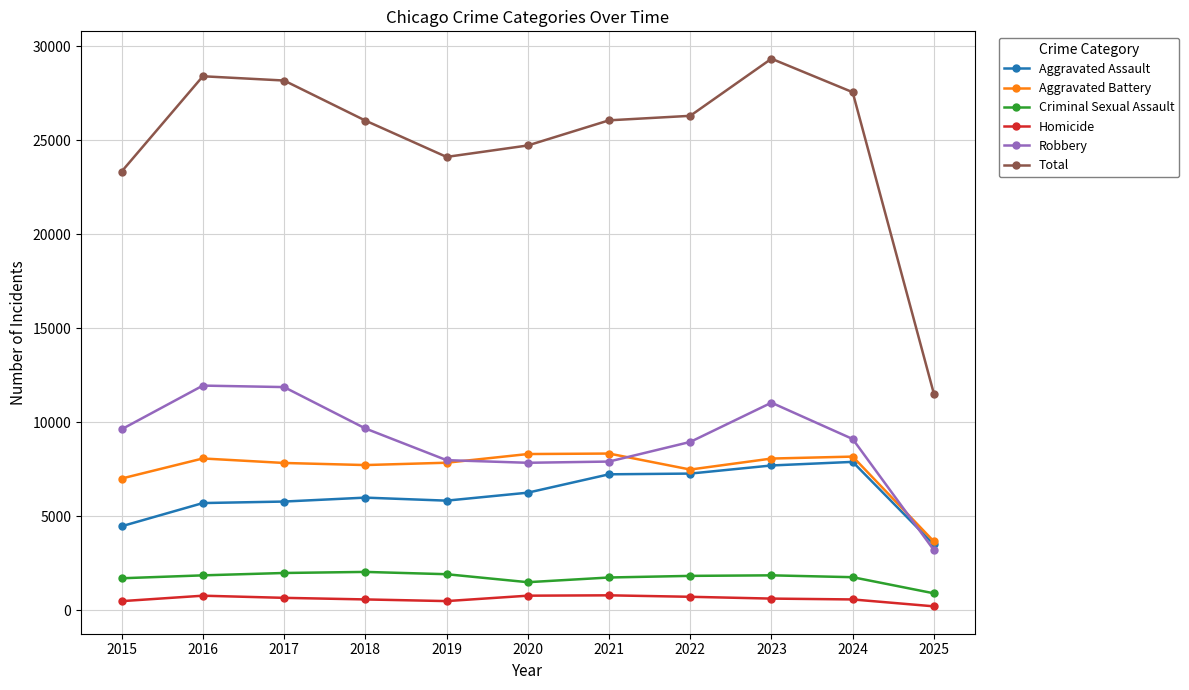

Which series changed the most between 2019 and 2023?

Total